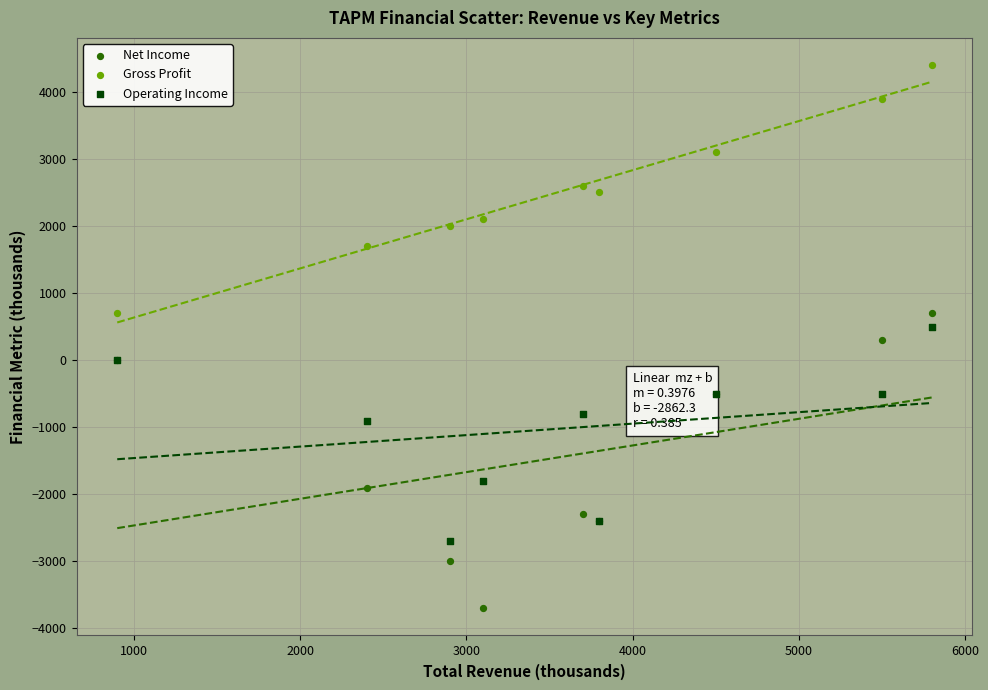

Which series reaches the maximum Y coordinate?

Gross Profit